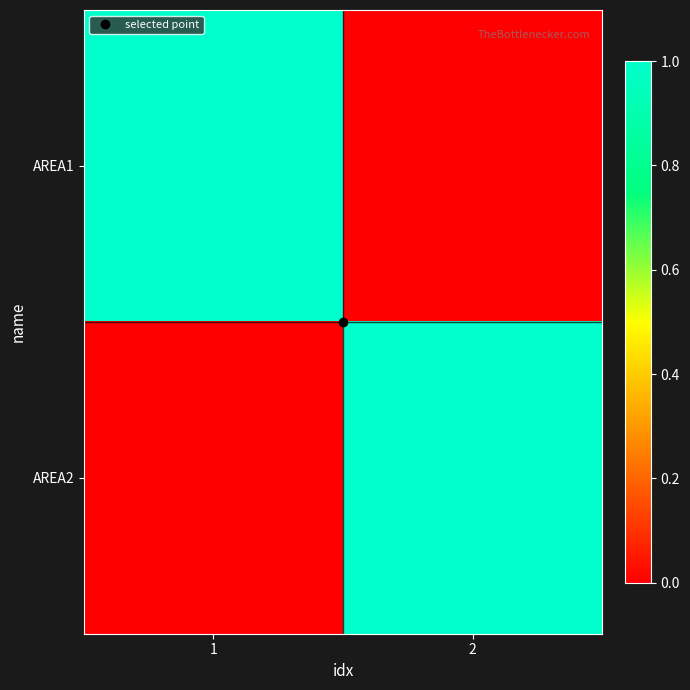

Reading left to right, transcribe all the data shown in this chart.

AREA1: 1=1	2=0
AREA2: 1=0	2=1